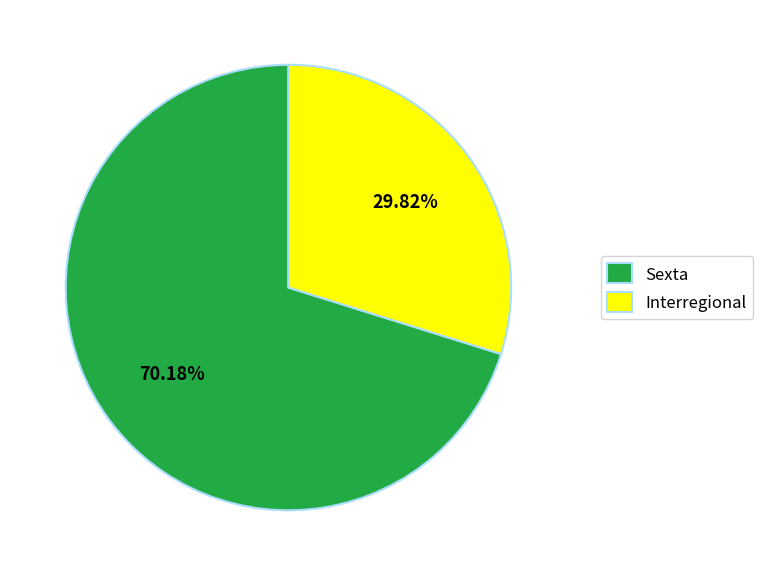

Count the number of slices in the pie.

2